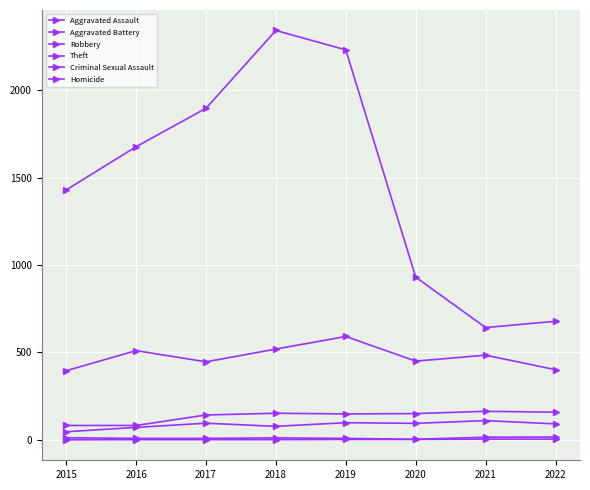

How many categories are shown in the chart?

8